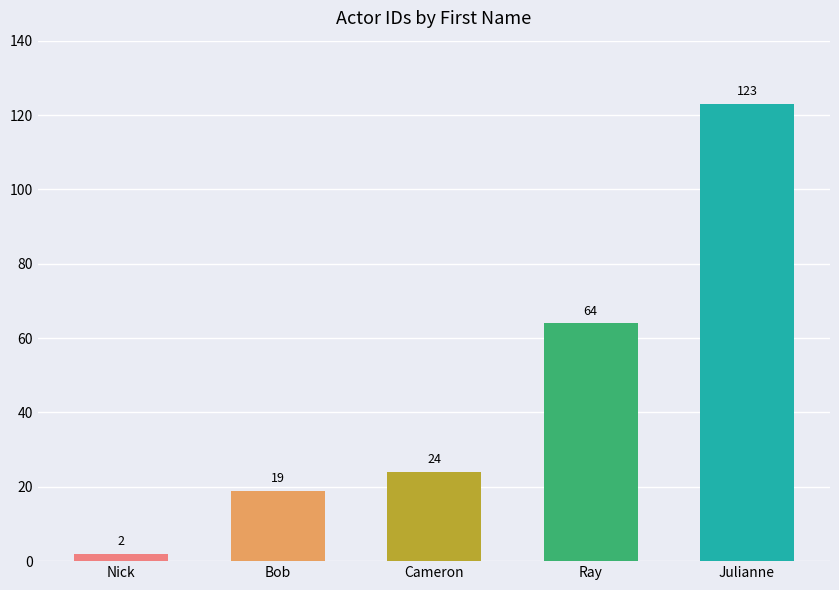

What is the difference between the maximum and minimum values?

121